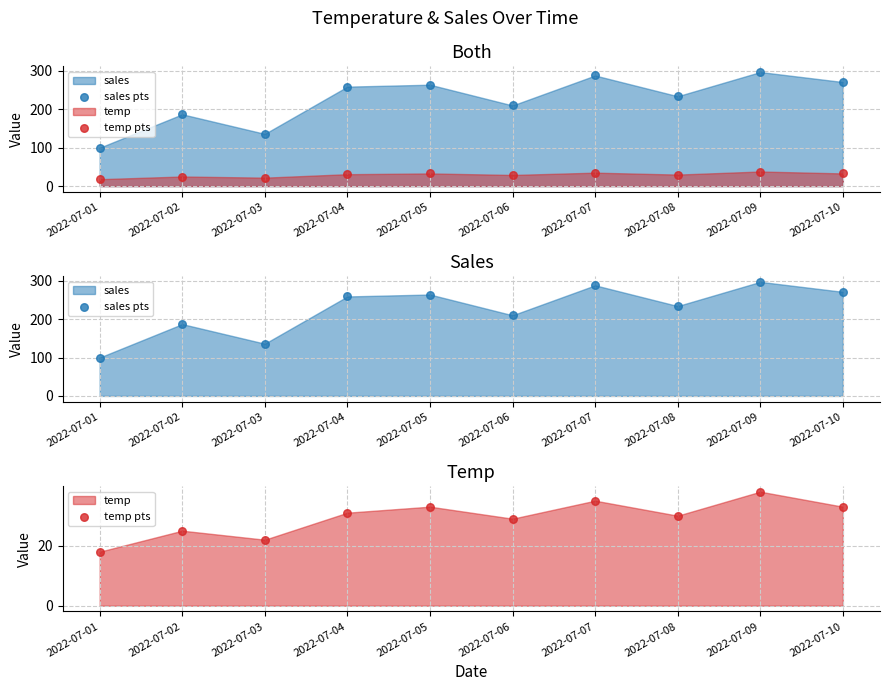

What is the total value across all series at 2022-07-08?

264